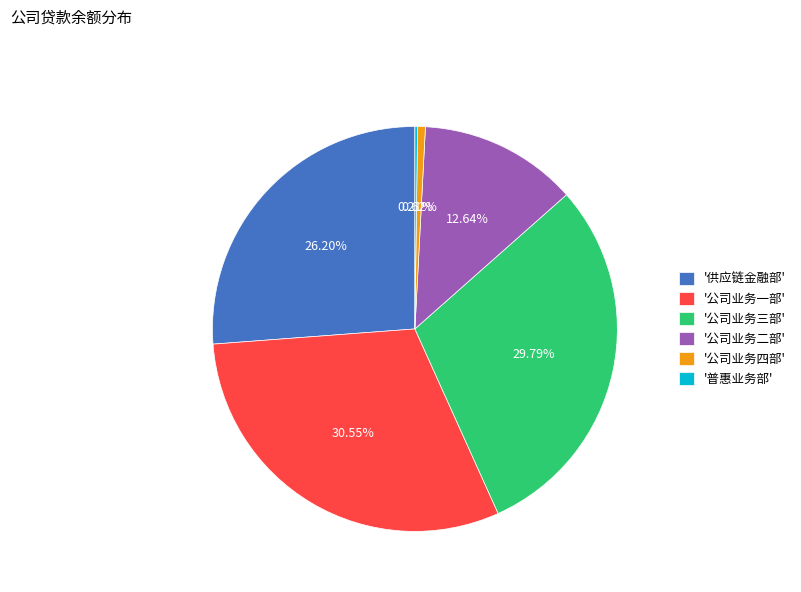

Between '公司业务三部' and '公司业务一部', which is larger?

'公司业务一部'